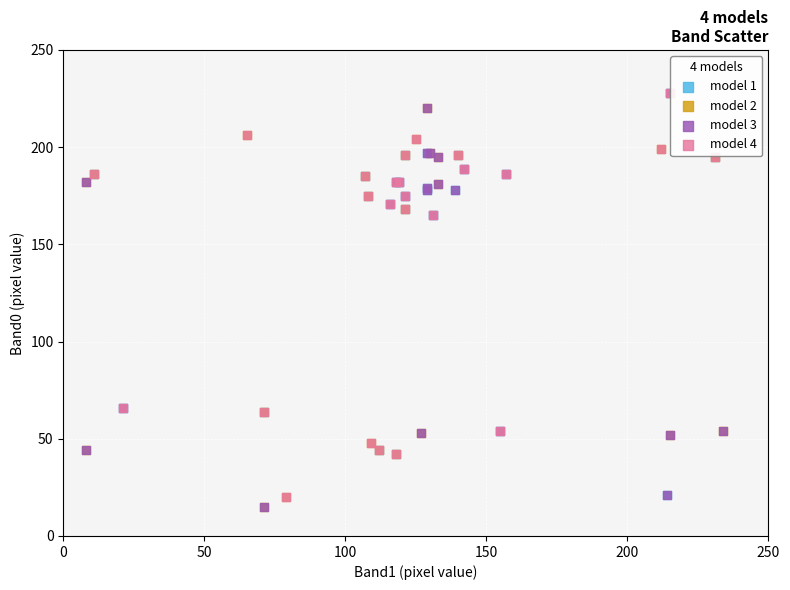

Which series has the largest Y range (max minus min)?

model 3